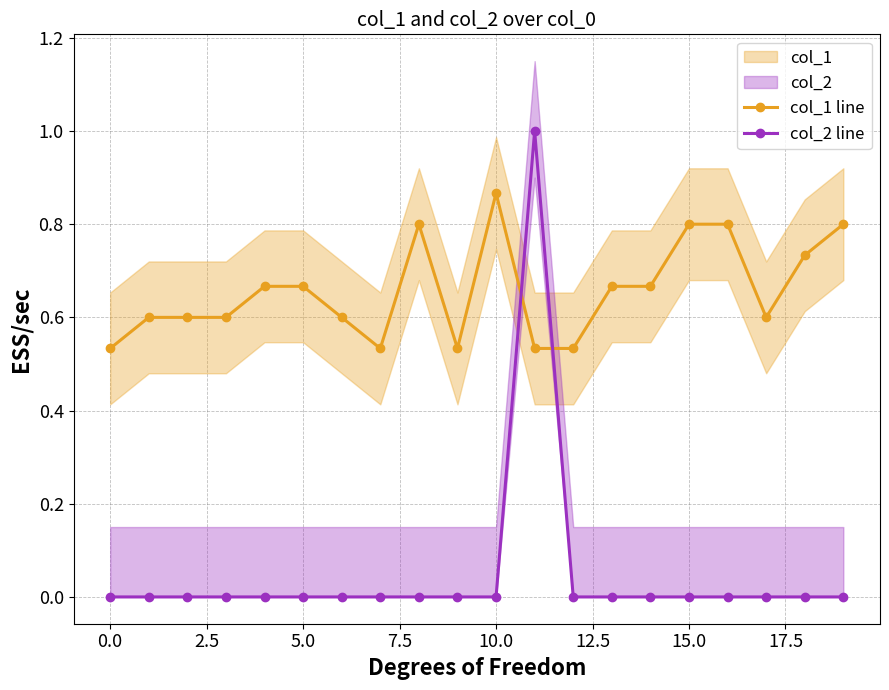

What is the sum of all col_1 line values?

13.1